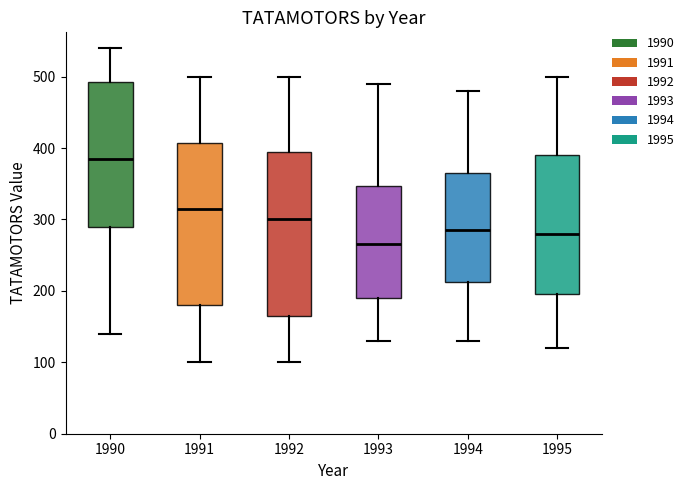

Reading left to right, transcribe this box plot: for each box, give where its median line is, the range the box spans, and where its two whiskers end, as read against the y-axis. The values are not printed on the chart, so give them approximately, as read against the axis.

1990: median 390, box 290 to 490, whiskers 140 to 540
1991: median 320, box 180 to 410, whiskers 100 to 500
1992: median 300, box 170 to 400, whiskers 100 to 500
1993: median 270, box 190 to 350, whiskers 130 to 490
1994: median 290, box 210 to 370, whiskers 130 to 480
1995: median 280, box 200 to 390, whiskers 120 to 500